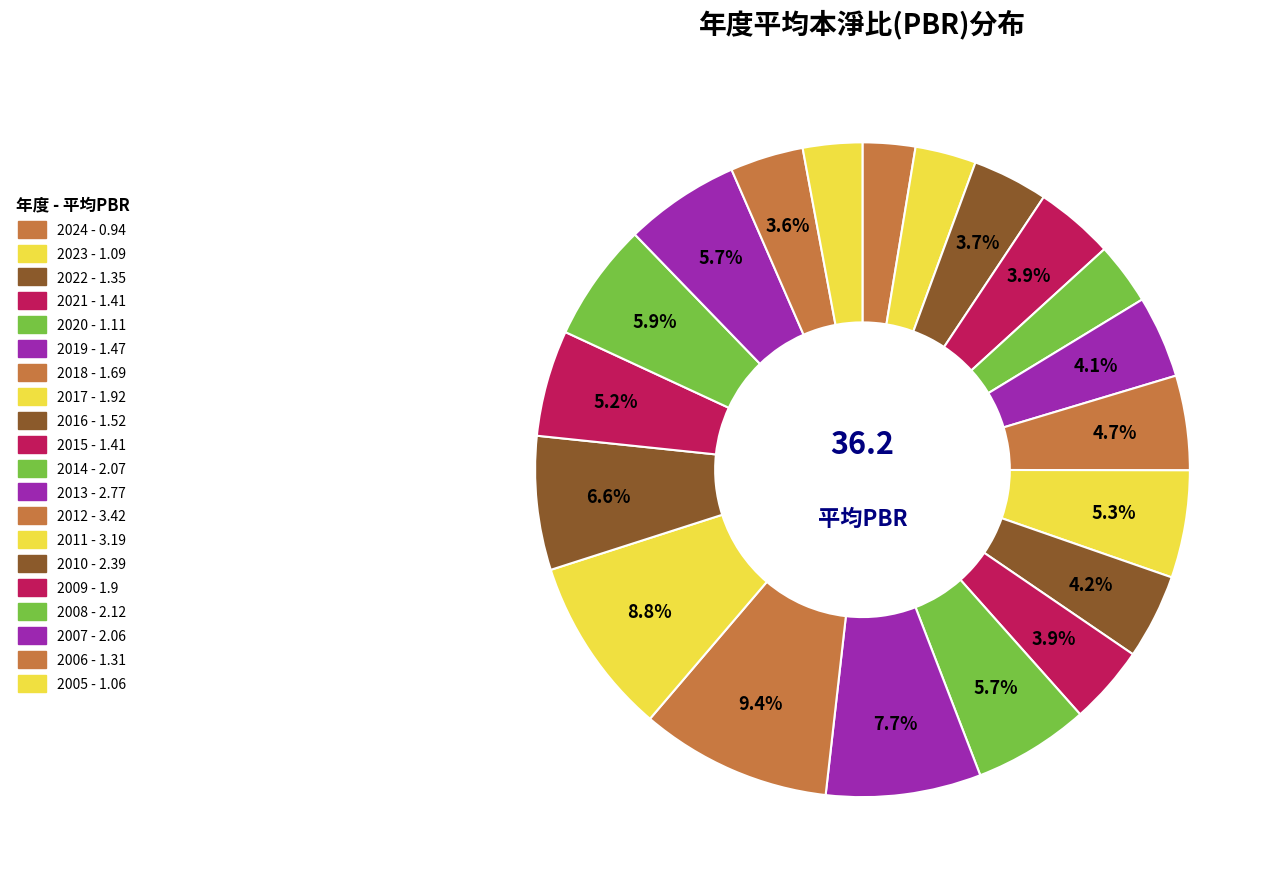

Does any single category account for the majority?

No